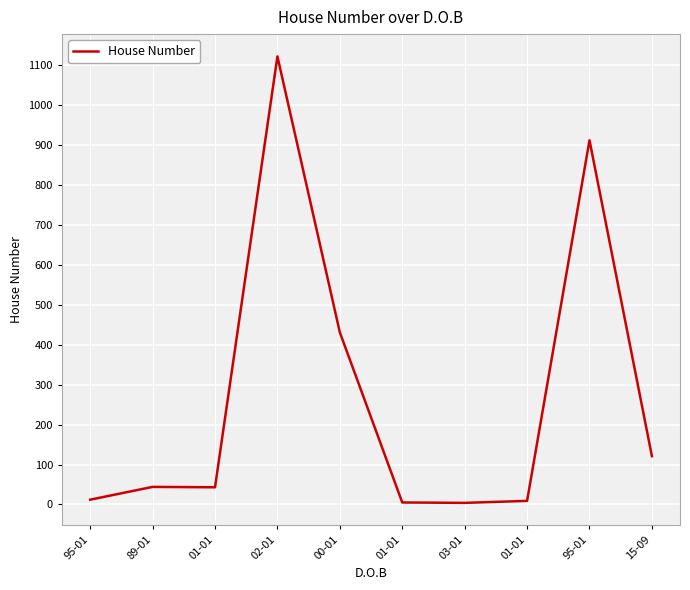

Reading left to right, what are all the values shown in this chart?

95-01=12	89-01=44	01-01=43	02-01=1122	00-01=431	01-01=5	03-01=4	01-01=9	95-01=912	15-09=121